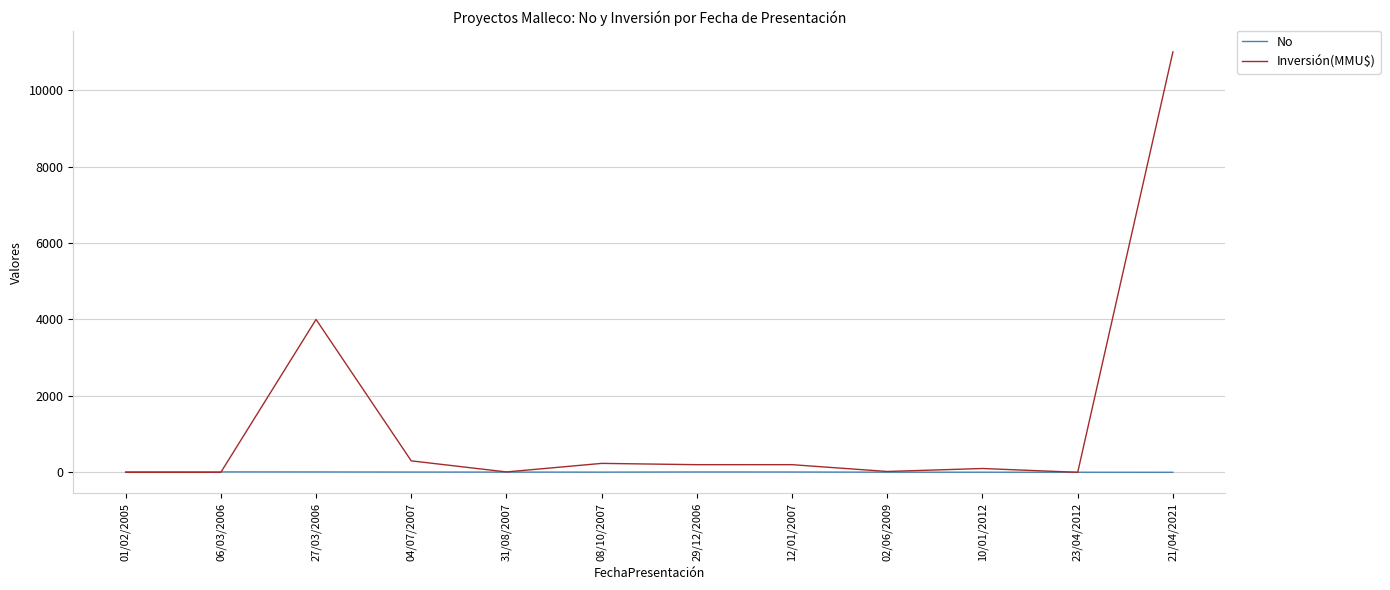

Read the Inversión(MMU$) value at 29/12/2006, to the nearest 10.

200